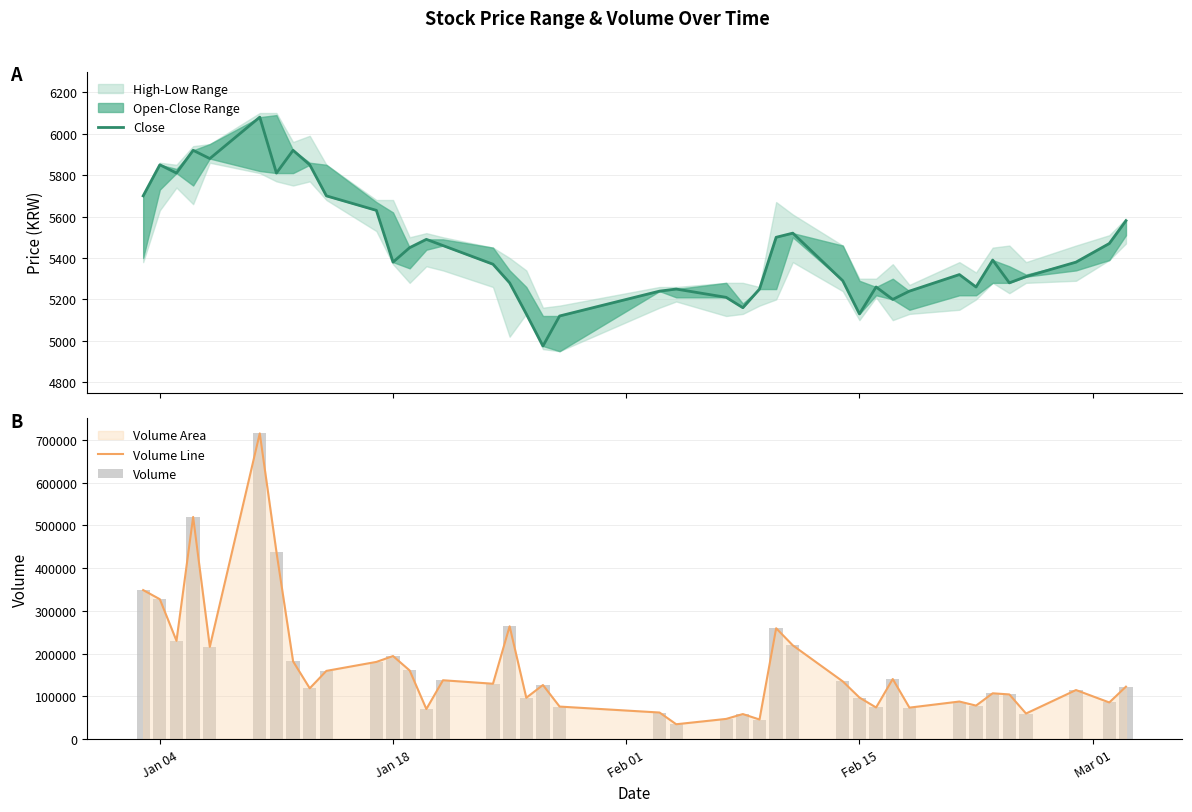

At Feb 15, list the series in order from largest to smallest.

Volume Line, Volume, Close